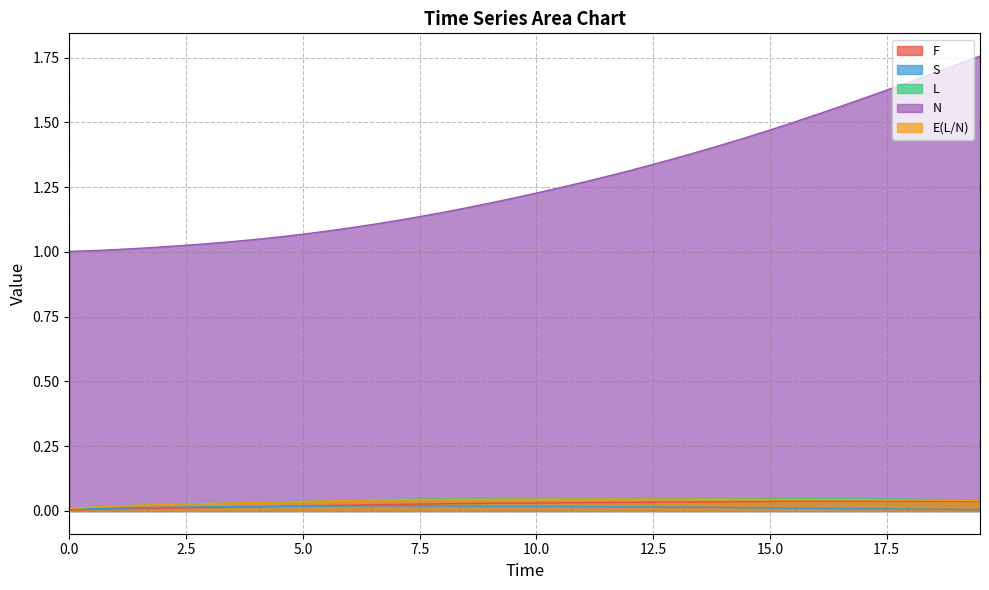

Which series has the largest total across all categories?

N